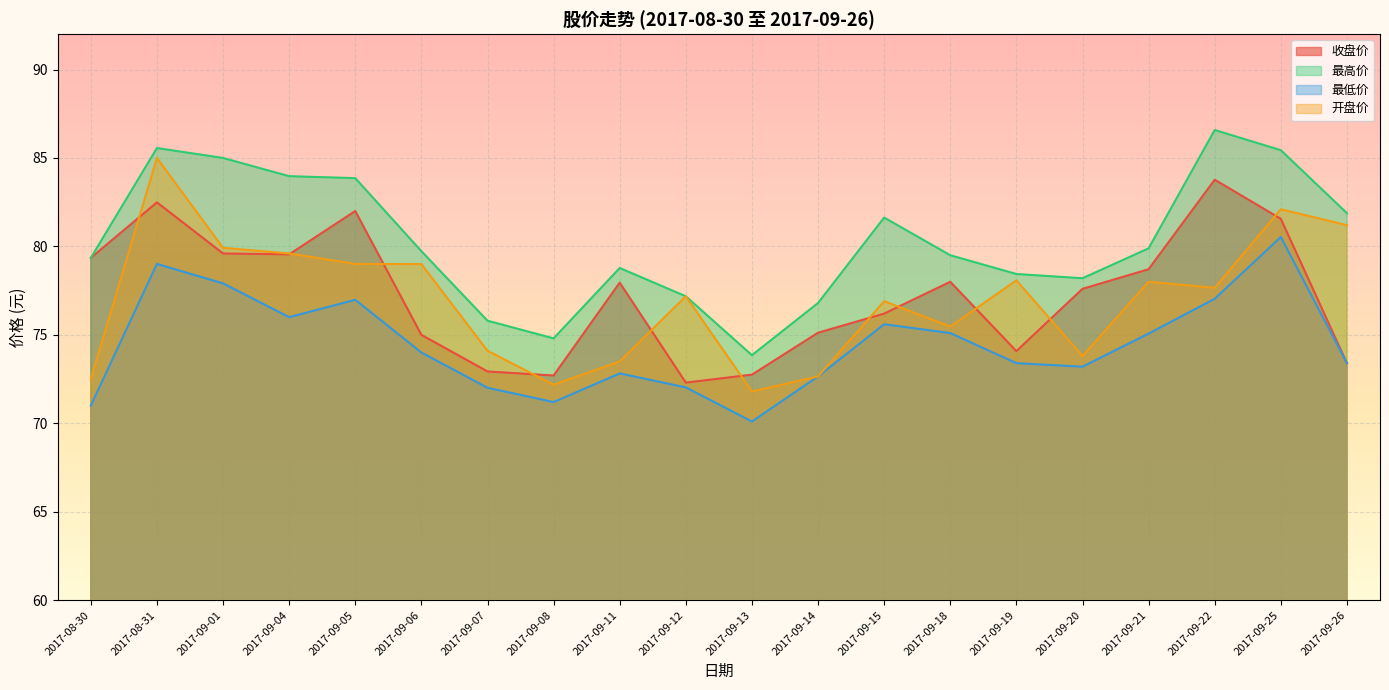

What is the total value across all series at 2017-09-21?

311.7